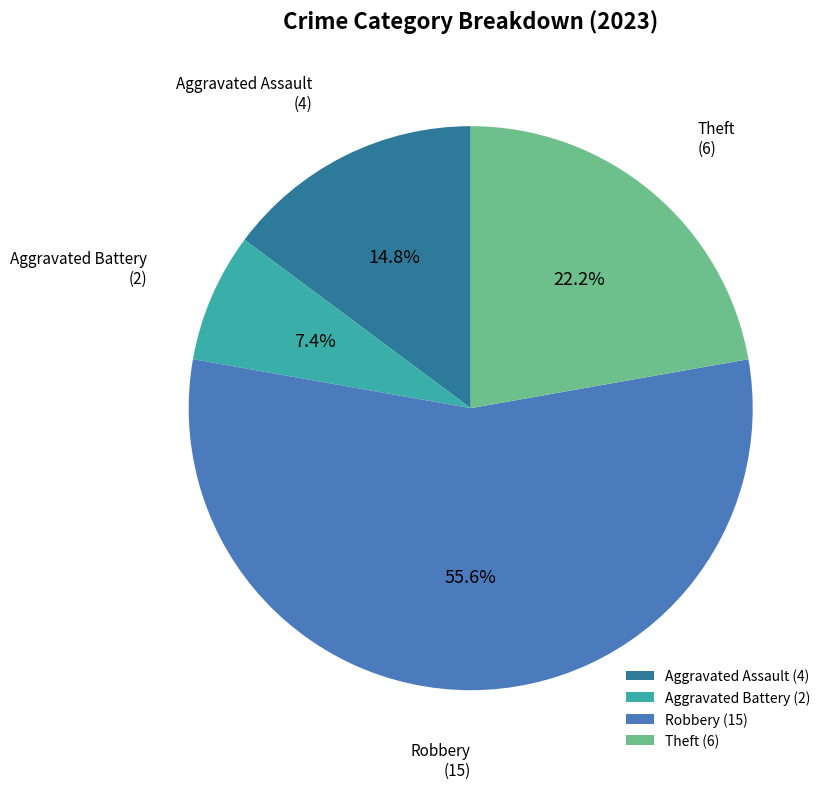

Which category has the smallest portion of the pie?

Aggravated Battery